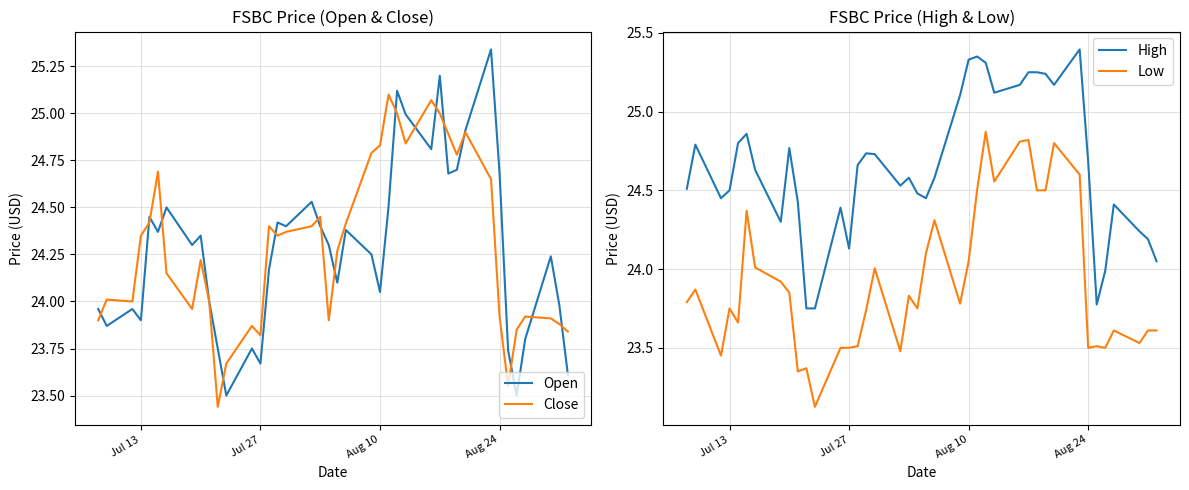

What is the difference between the second highest and minimum values in the High series?

1.6